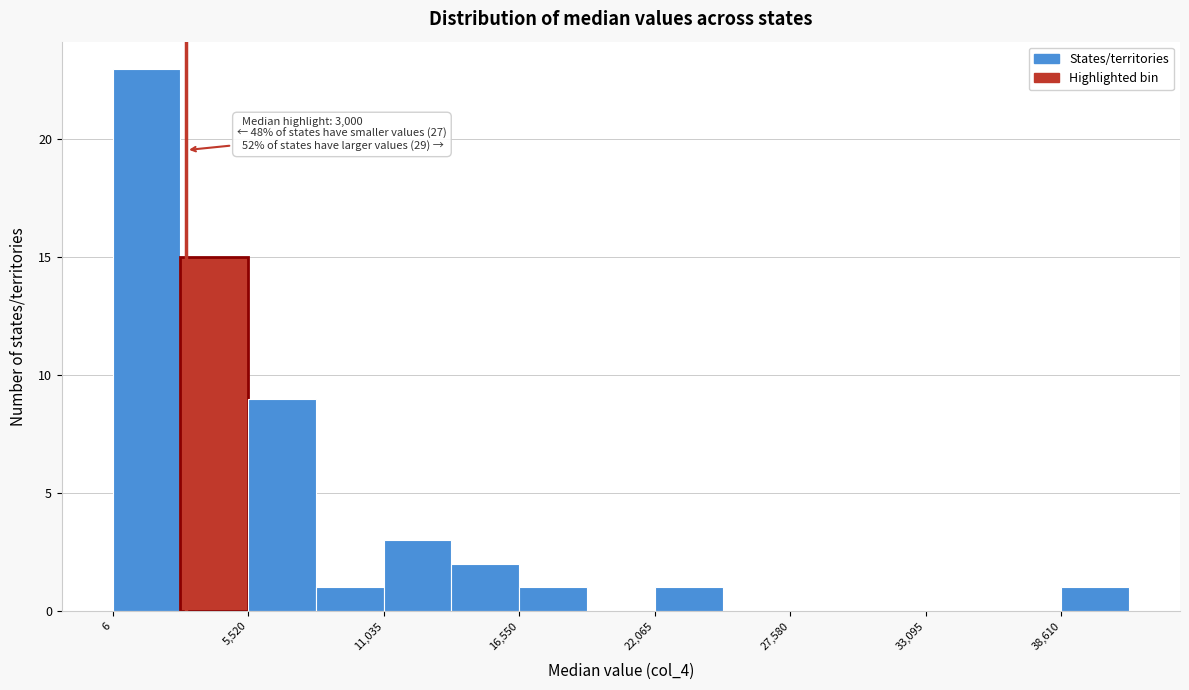

Read against the x-axis, roughly where is the centre of the tallest bar?

1000